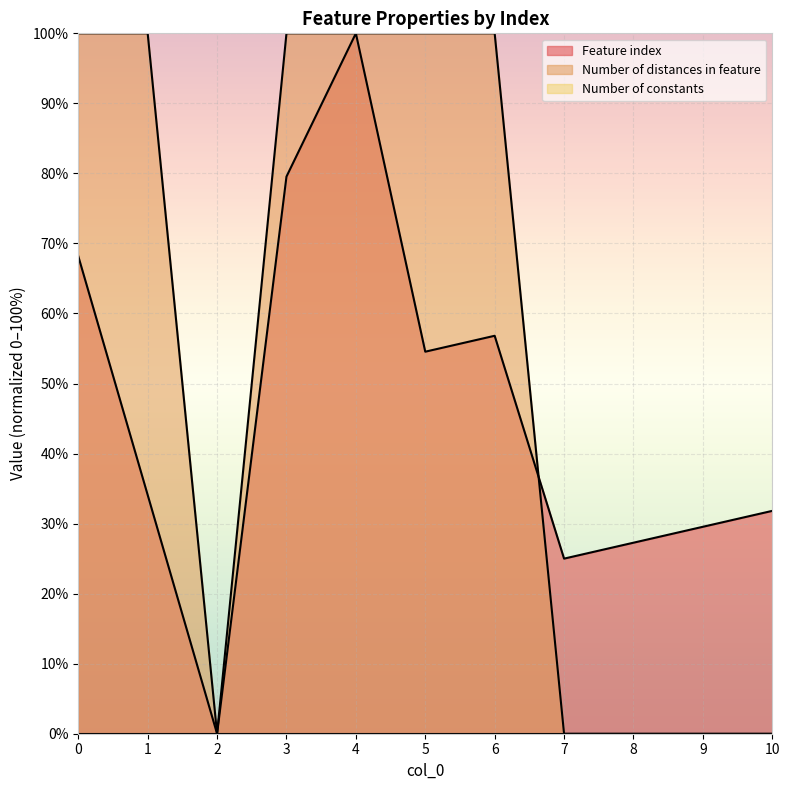

Does the chart display data point markers on the line(s)?

No